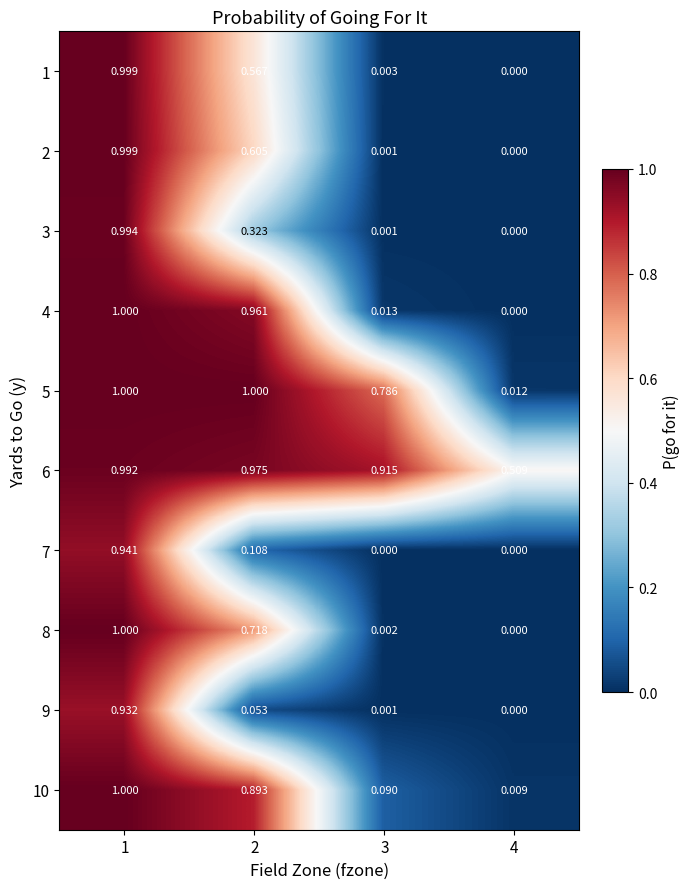

How many values in 3 are above zero?

3